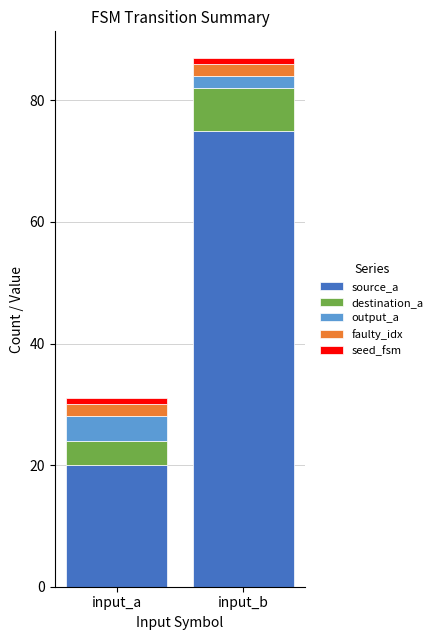

The value of source_a at input_a is 29. True or false?

False